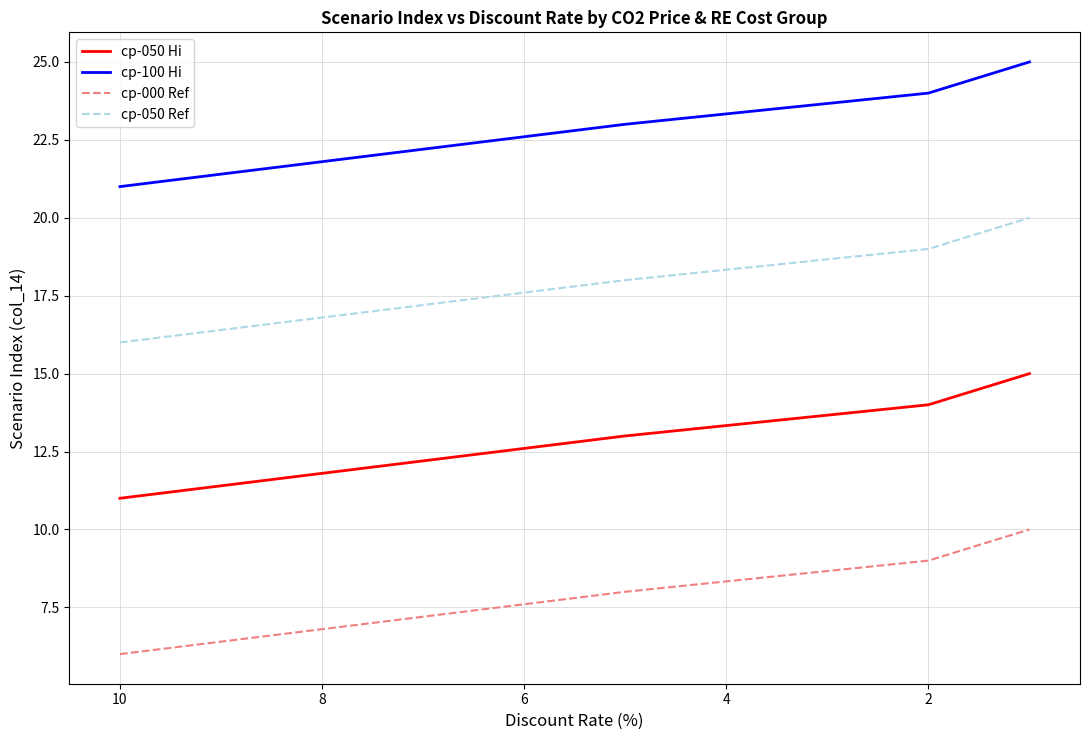

Rank the series by their average value, from highest to lowest.

cp-100 Hi, cp-050 Ref, cp-050 Hi, cp-000 Ref